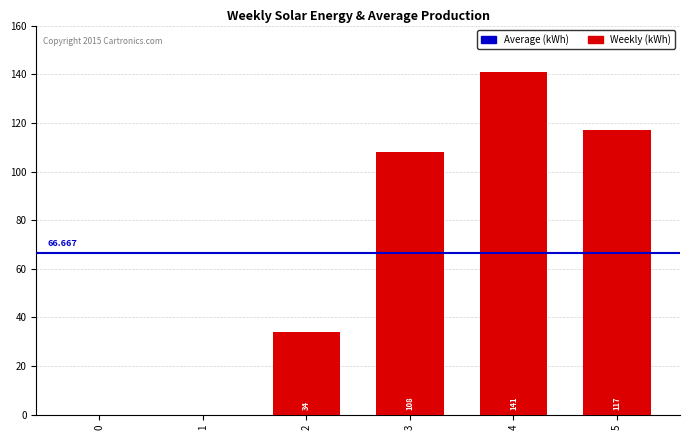

What is the value of the 3rd bar from the left?

34